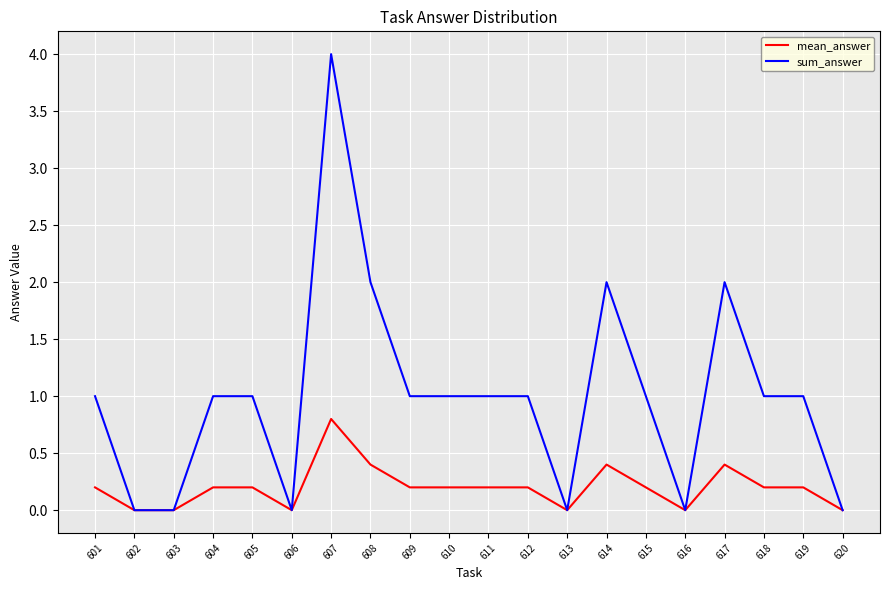

What is the difference between the second highest and minimum values in the sum_answer series?

2.0